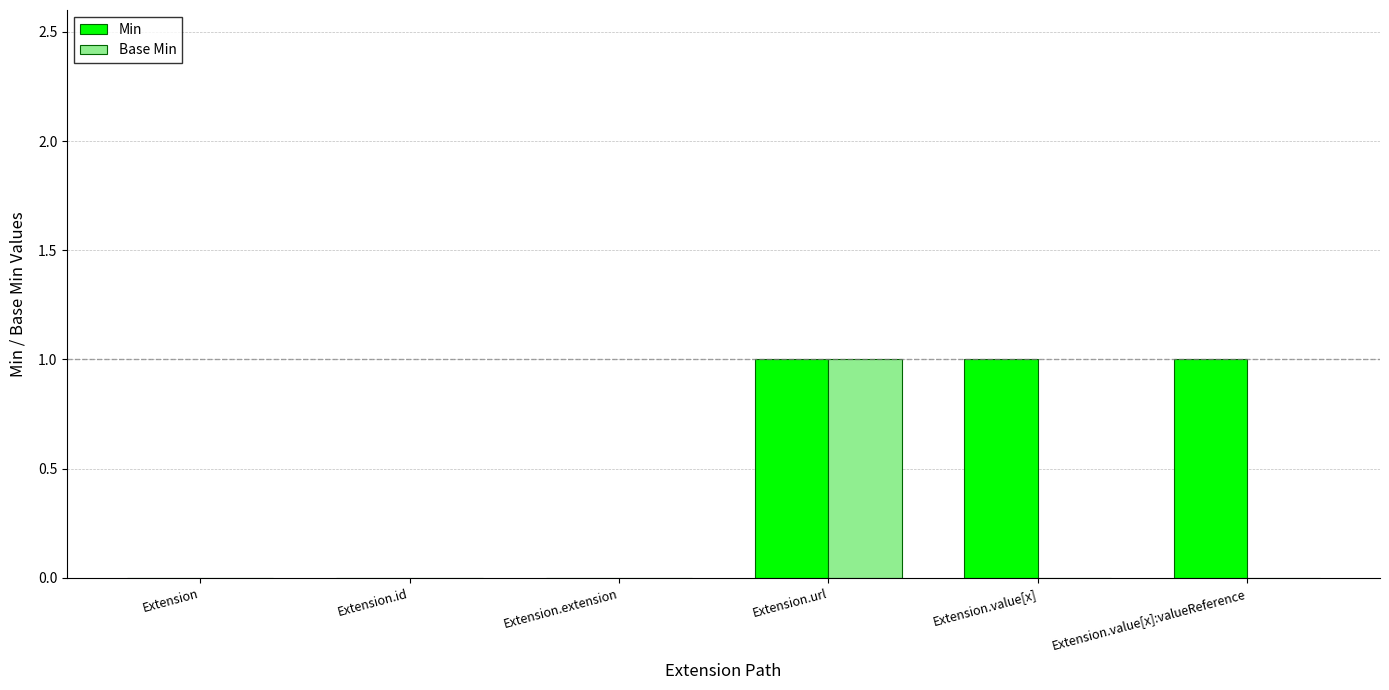

At which category is the sum across all series the highest?

Extension.url